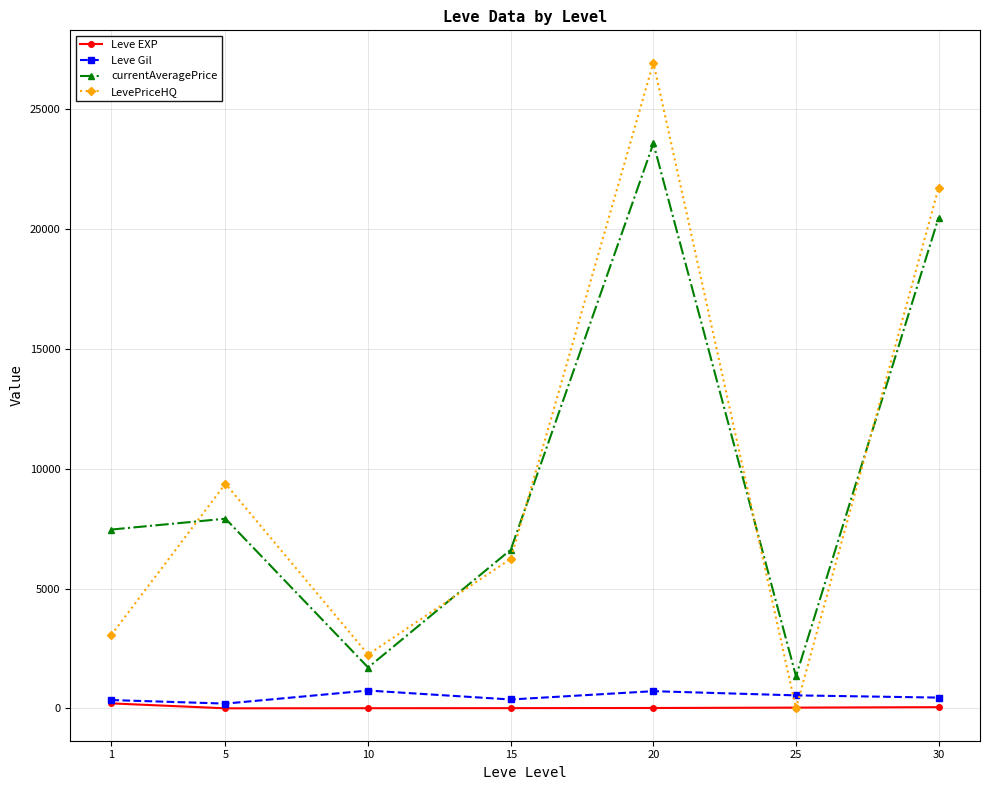

Read the Leve EXP value at 1.

210.7